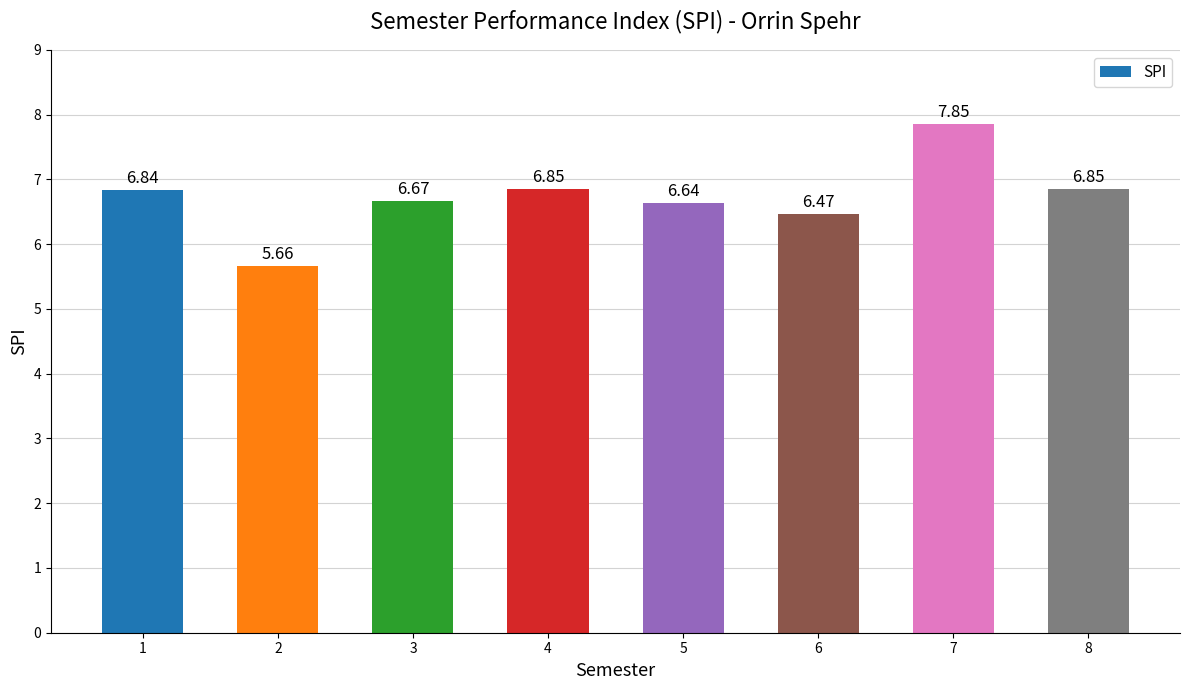

Which has a higher value, 5 or 2?

5